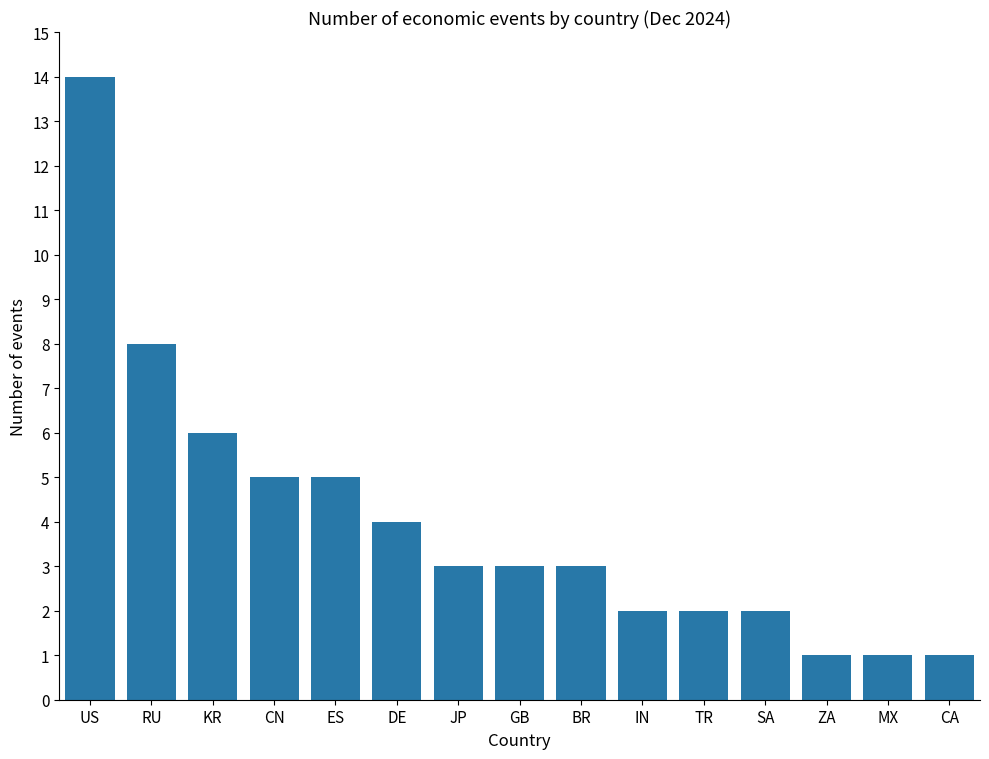

What is the difference between the maximum and minimum values?

13